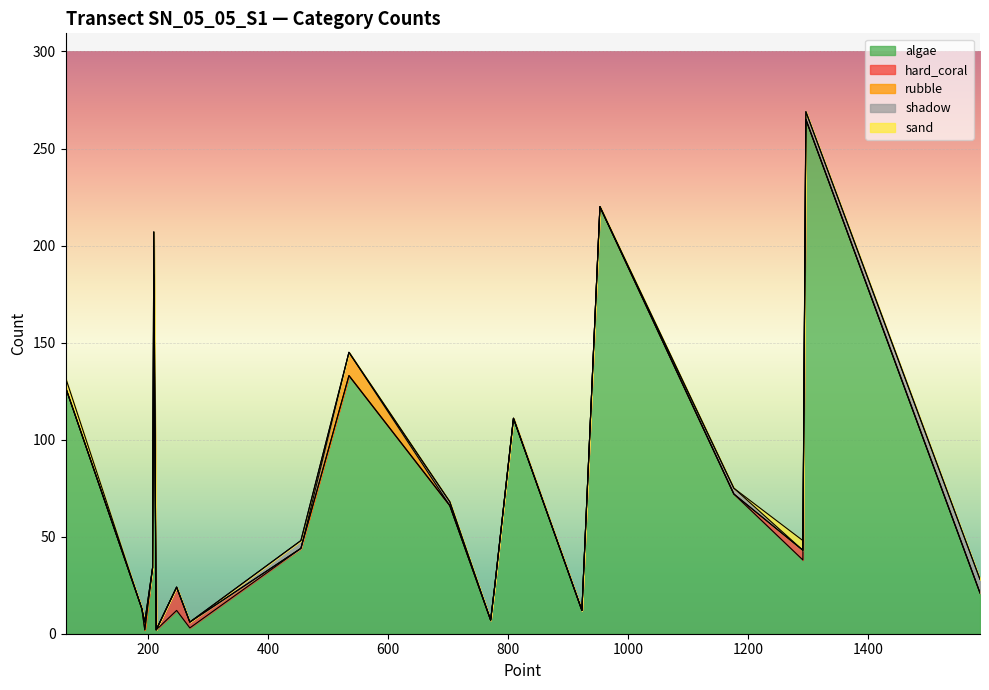

What is the average value of the hard_coral series?

1